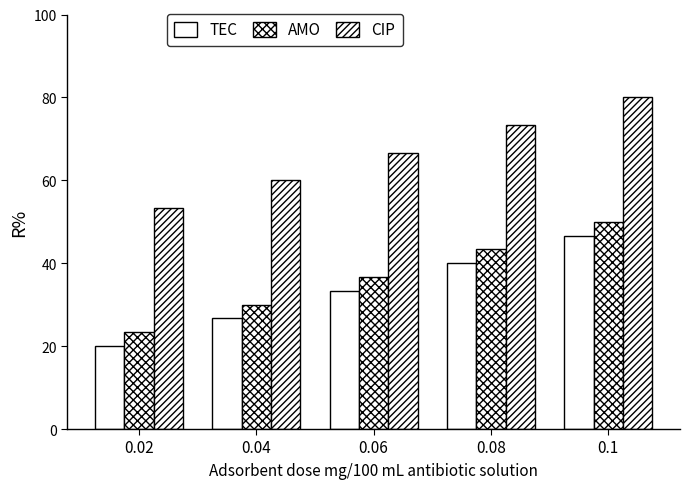

Which label corresponds to the largest value in the chart?

0.1